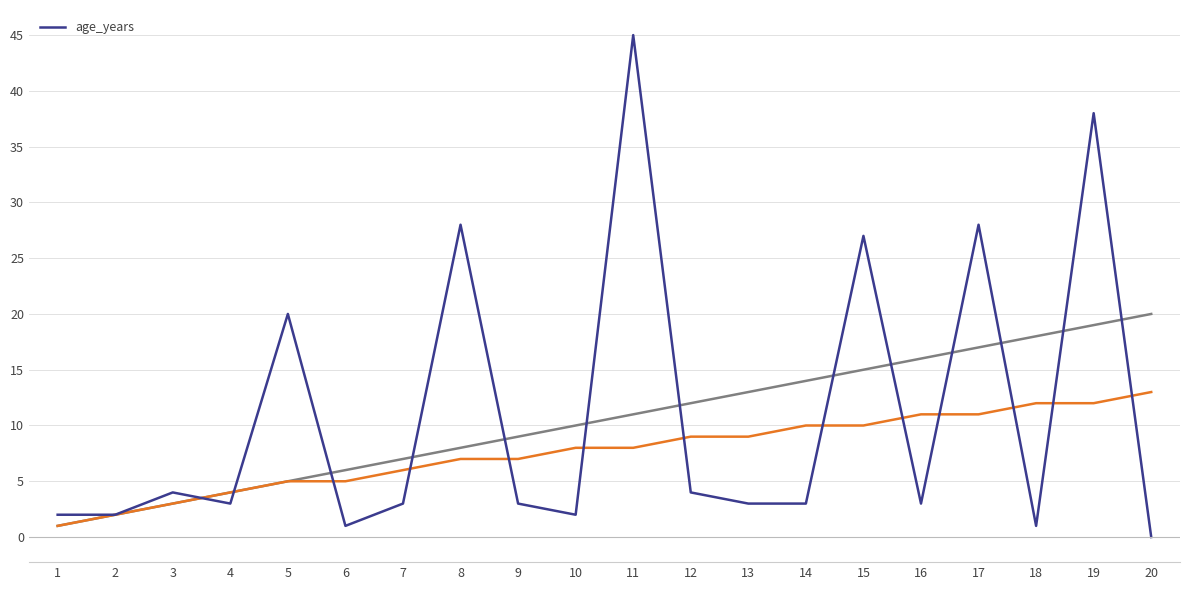

List the labels in order of value, smallest first.

20, 6, 18, 1, 2, 10, 4, 7, 9, 13, 14, 16, 3, 12, 5, 15, 8, 17, 19, 11